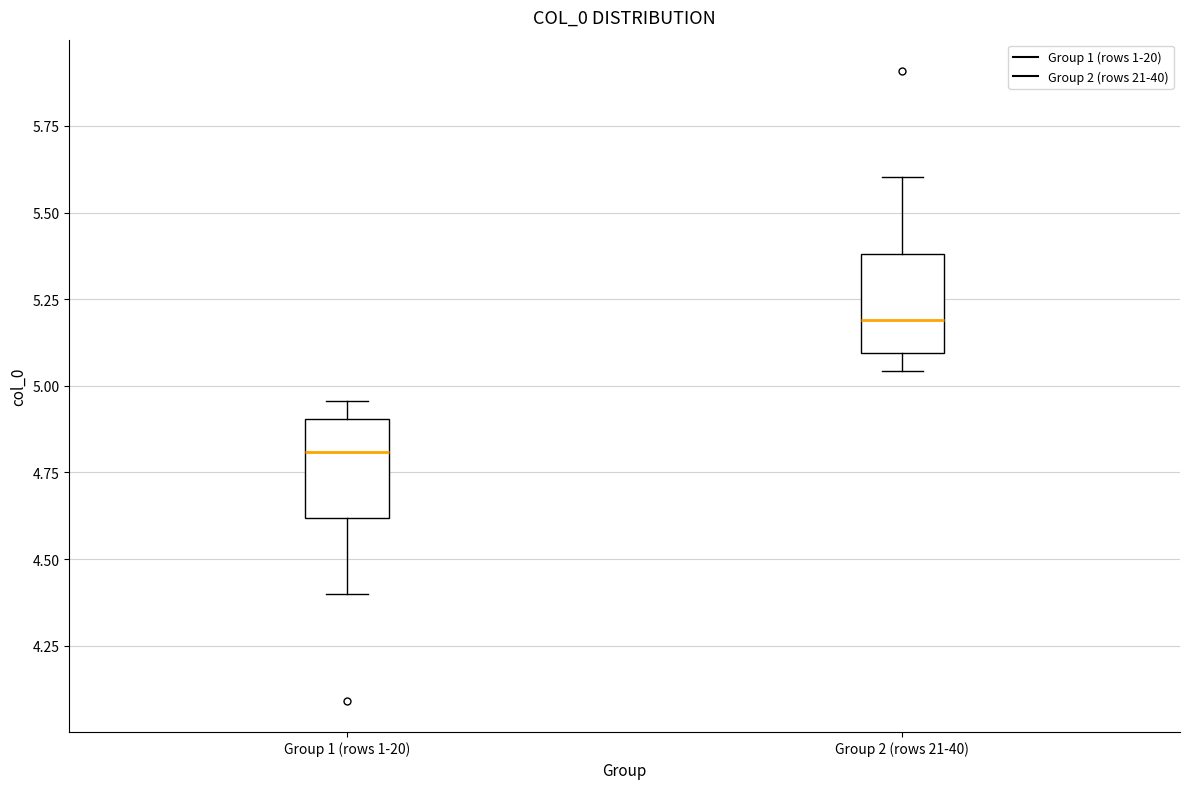

Reading left to right, read every box against the y-axis: the position of its median line, the range the box covers, and the ends of its whiskers. The values are not printed on the chart, so give them approximately, as read against the axis.

Group 1 (rows 1-20): median 4.80, box 4.60 to 4.90, whiskers 4.40 to 4.95
Group 2 (rows 21-40): median 5.20, box 5.10 to 5.40, whiskers 5.05 to 5.60